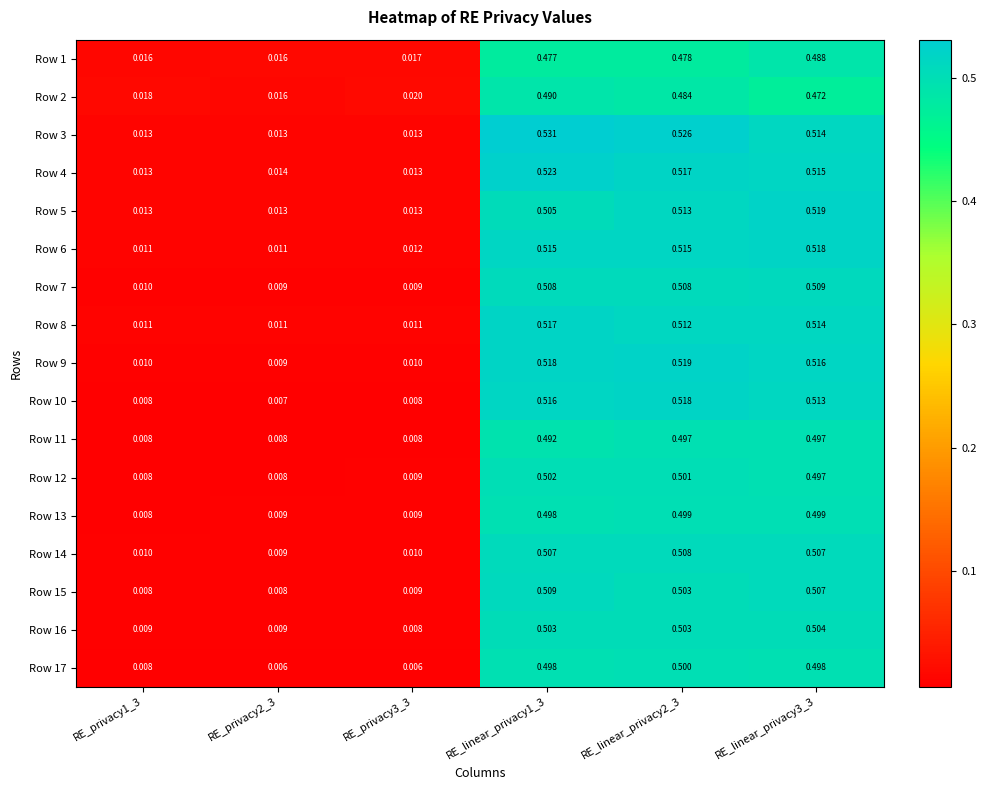

Is the value of Row 5 at RE_linear_privacy2_3 greater than the value of Row 15 at RE_linear_privacy2_3?

Yes